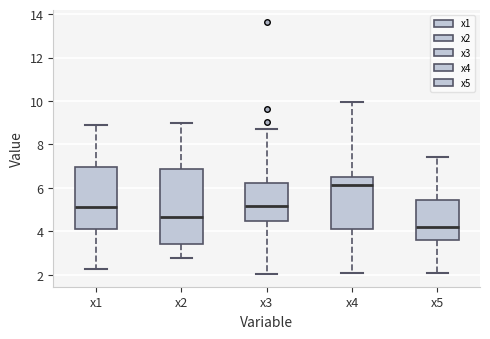

Reading left to right, read every box against the y-axis: the position of its median line, the range the box covers, and the ends of its whiskers. The values are not printed on the chart, so give them approximately, as read against the axis.

x1: median 5.2, box 4.0 to 7.0, whiskers 2.2 to 9.0
x2: median 4.6, box 3.4 to 6.8, whiskers 2.8 to 9.0
x3: median 5.2, box 4.4 to 6.2, whiskers 2.0 to 8.8
x4: median 6.2, box 4.0 to 6.6, whiskers 2.0 to 10.0
x5: median 4.2, box 3.6 to 5.4, whiskers 2.0 to 7.4